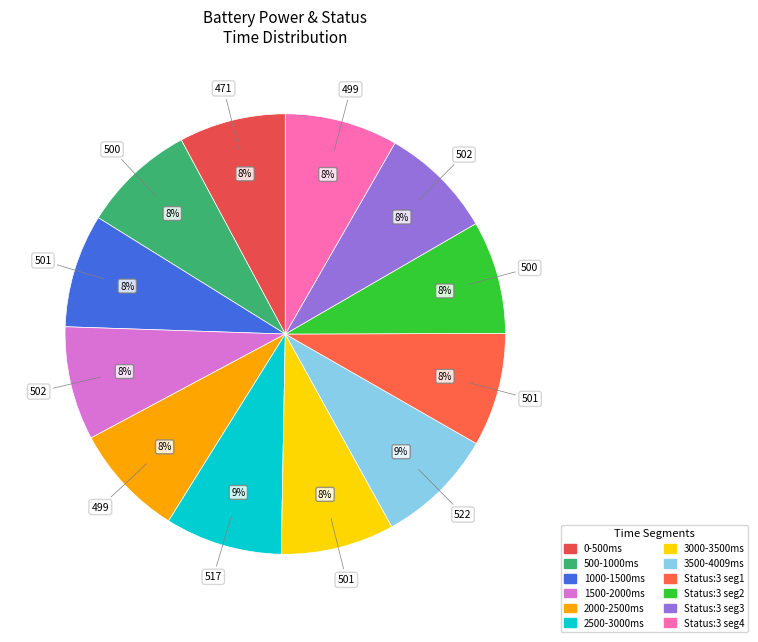

To the nearest percent, what is the average slice percentage?

8%